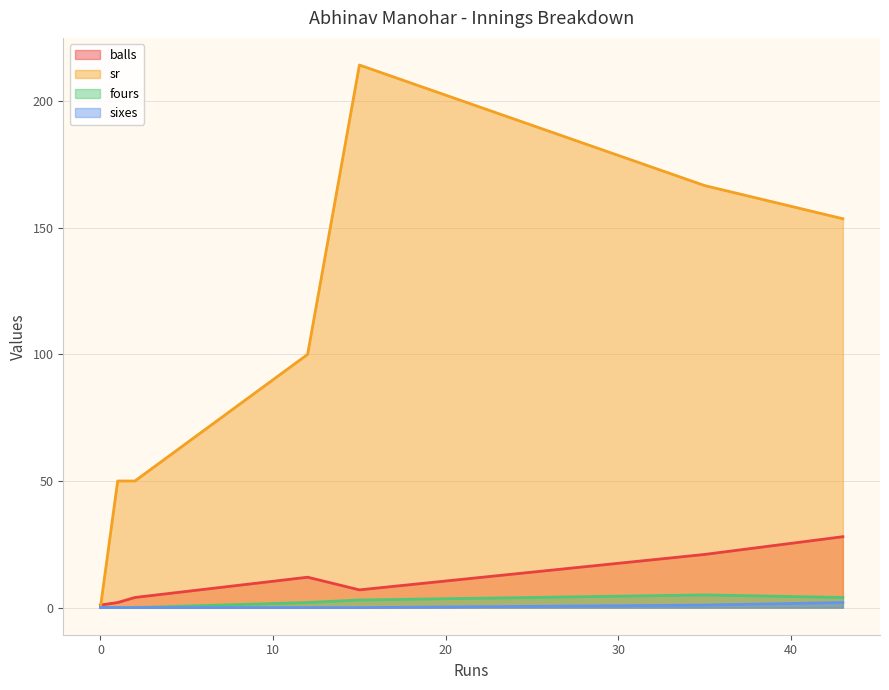

True or false: sr and sixes cross at least once.

False